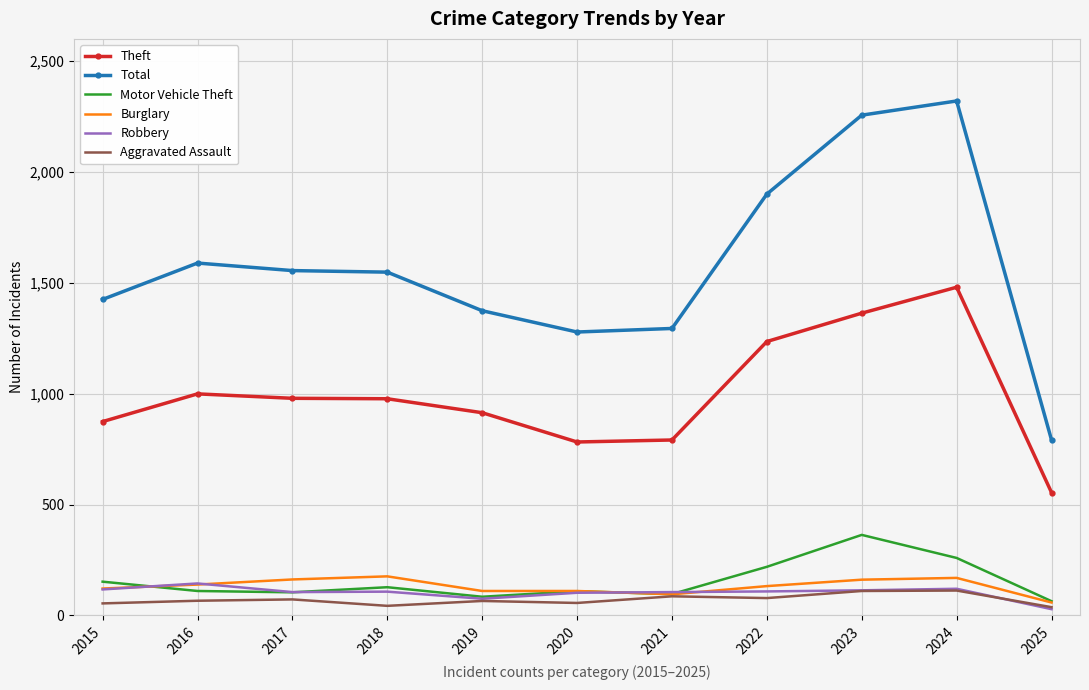

At which label does Total reach its minimum?

2025